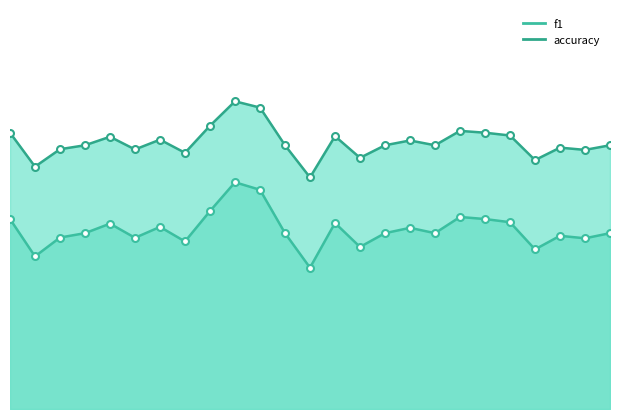

Which category has the highest value across all series?

10